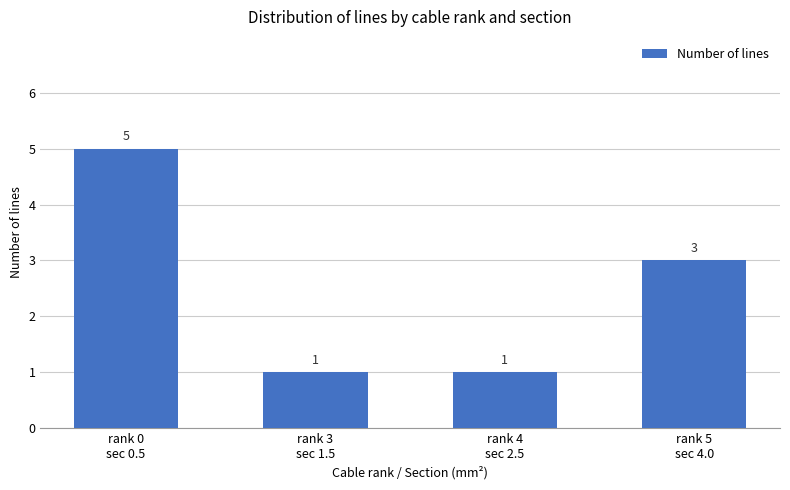

Reading right to left, transcribe all the data shown in this chart.

3	1	1	5